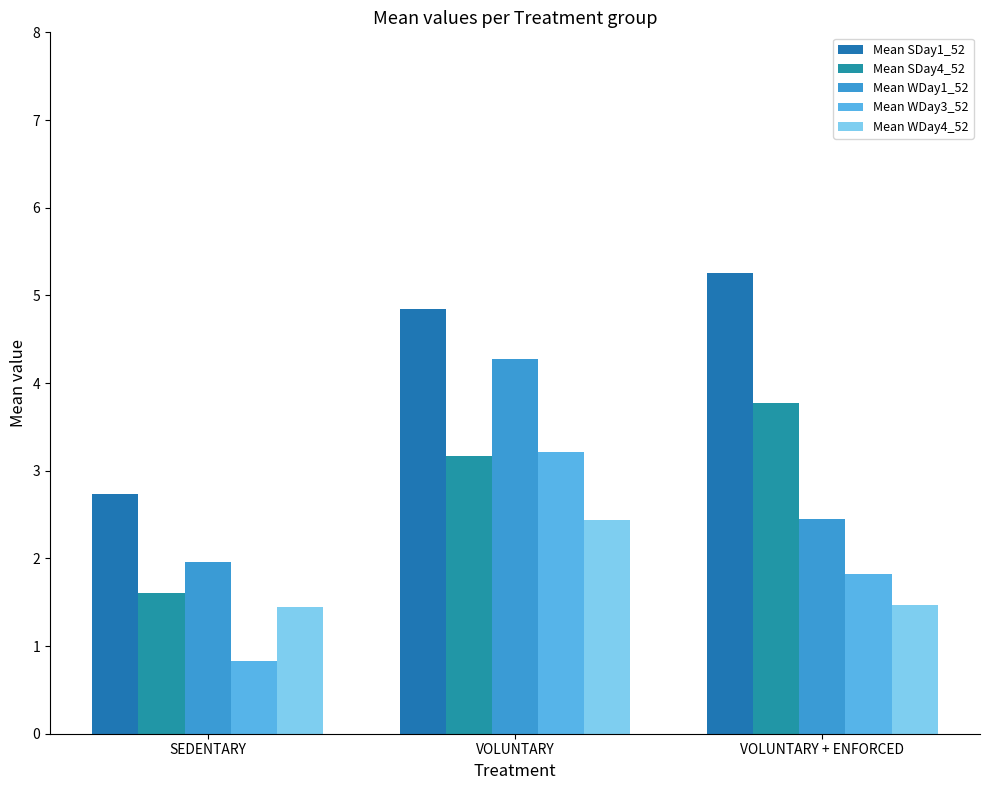

Between SEDENTARY and VOLUNTARY, which series saw the biggest shift?

Mean WDay3_52